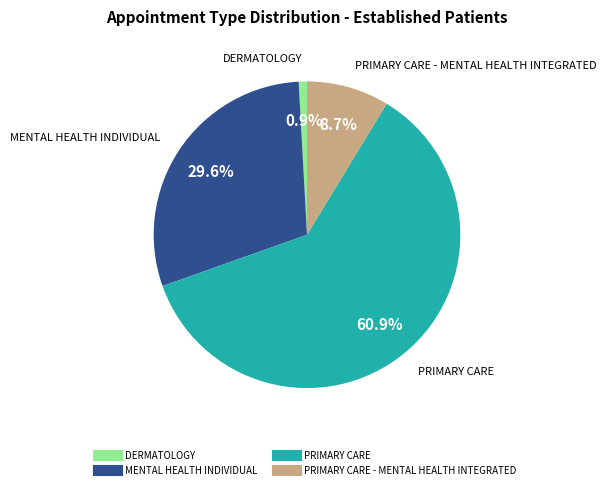

How many segments does this pie chart have?

4